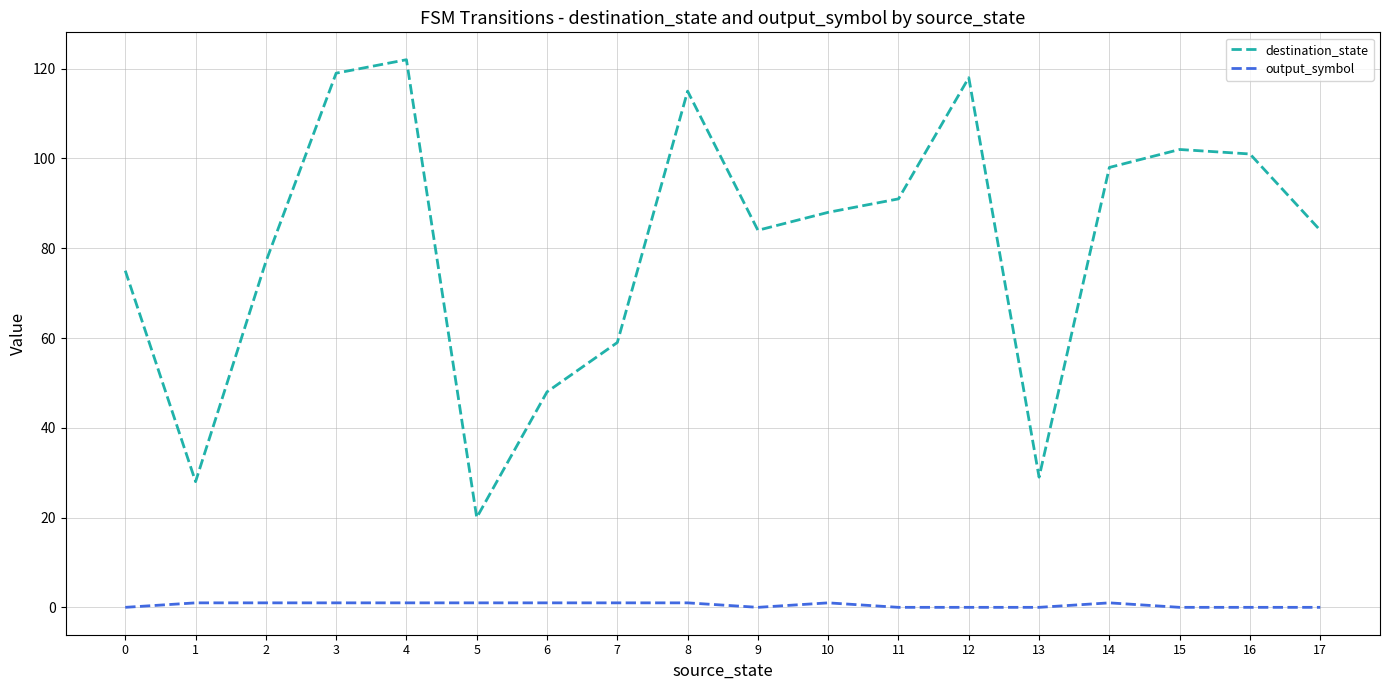

Which series has the widest spread of values?

destination_state